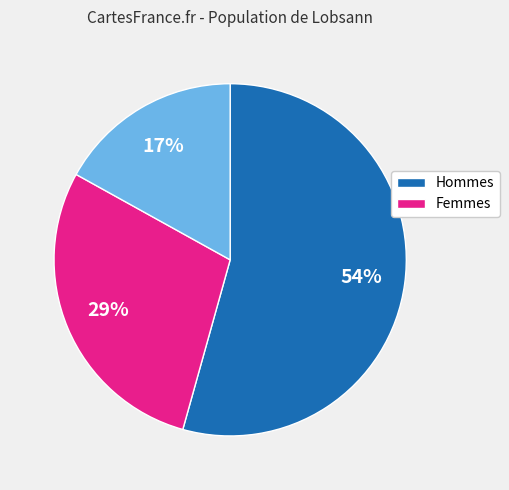

To the nearest percent, what is the difference between the largest and smallest slice percentages?

37%